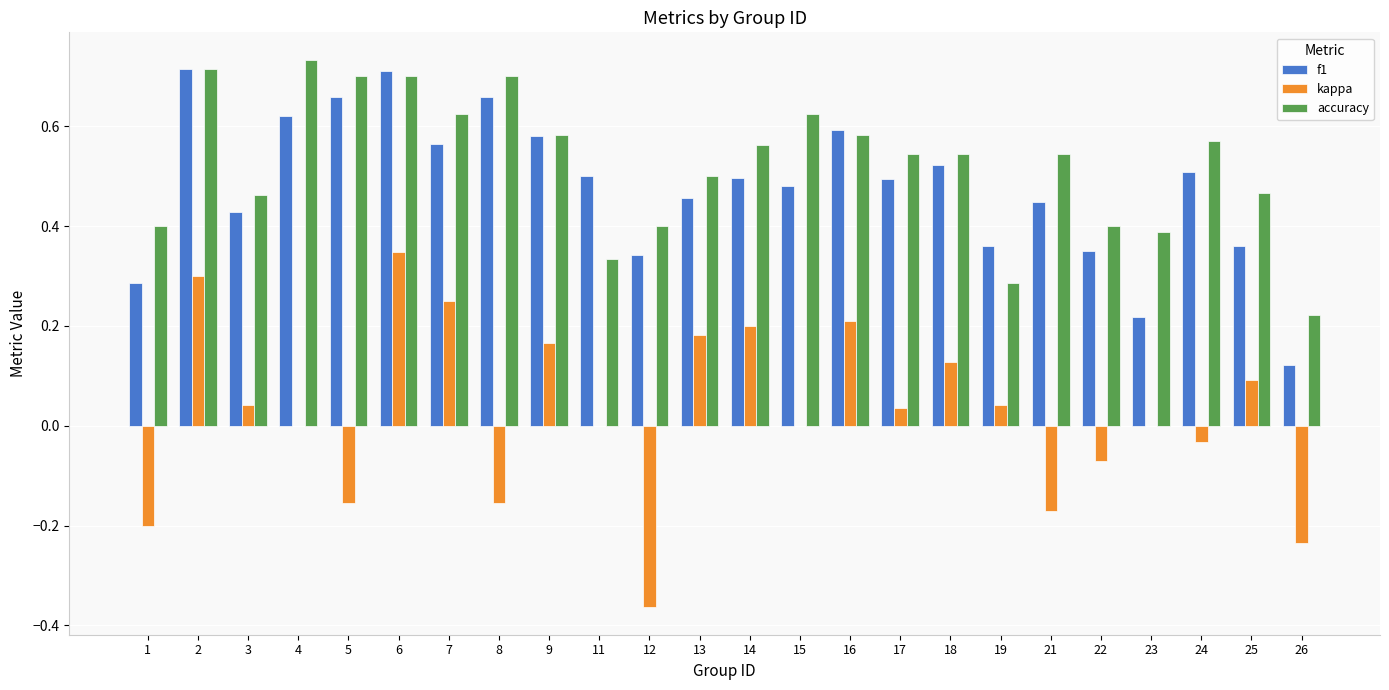

Are the bars grouped side by side (vs. stacked)?

Yes